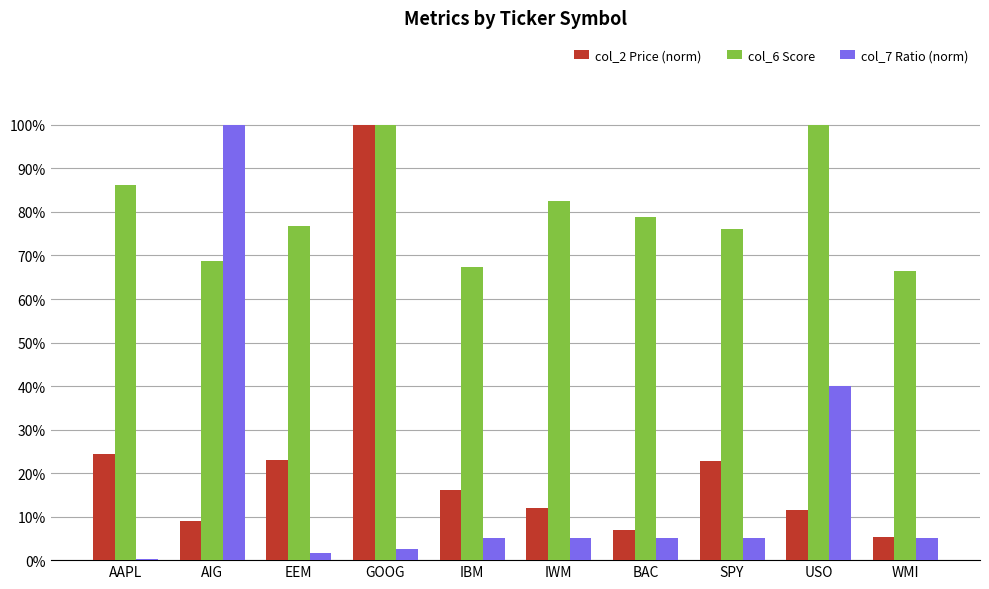

What are all the series names shown in the legend?

col_2 Price (norm), col_6 Score, col_7 Ratio (norm)